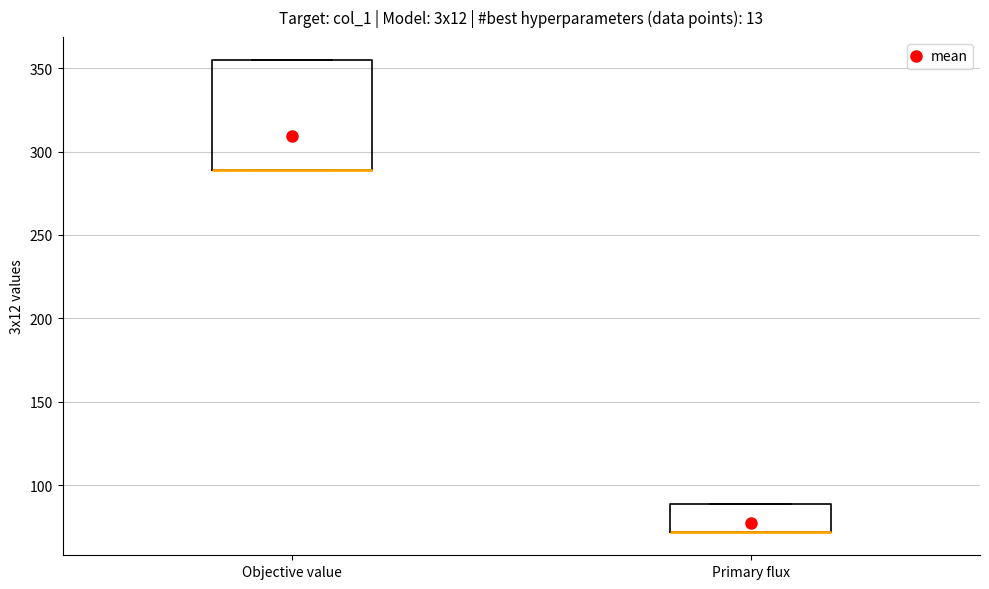

Reading left to right, transcribe this box plot: for each box, give where its median line is, the range the box spans, and where its two whiskers end, as read against the y-axis. The values are not printed on the chart, so give them approximately, as read against the axis.

Objective value: median 290 (drawn on the box's lower edge), box 290 to 355, whiskers 290 to 355
Primary flux: median 70 (drawn on the box's lower edge), box 70 to 90, whiskers 70 to 90